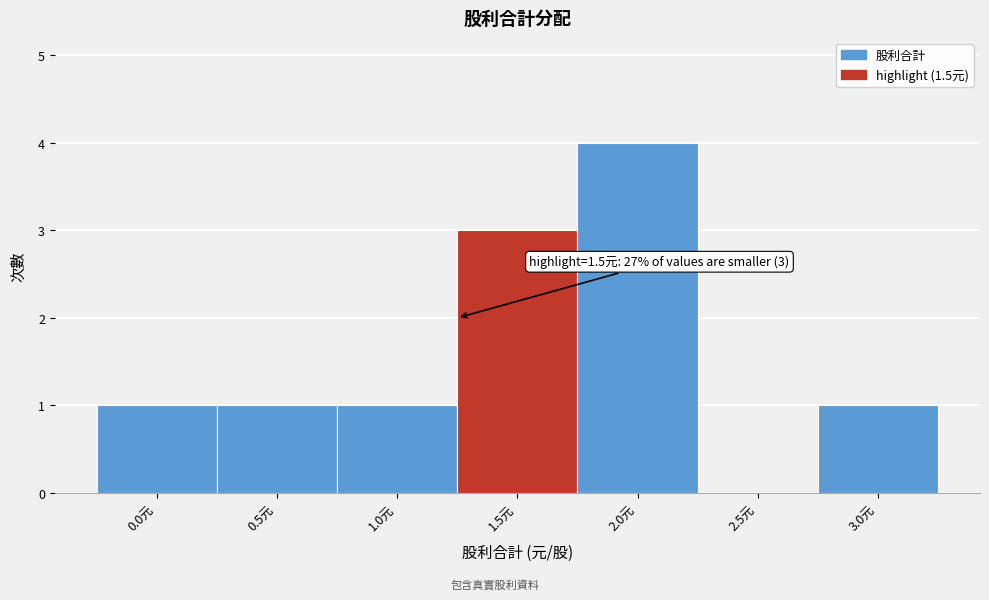

Reading left to right, extract all data points from this chart.

0.0元=1	0.5元=1	1.0元=1	1.5元=3	2.0元=4	2.5元=0	3.0元=1